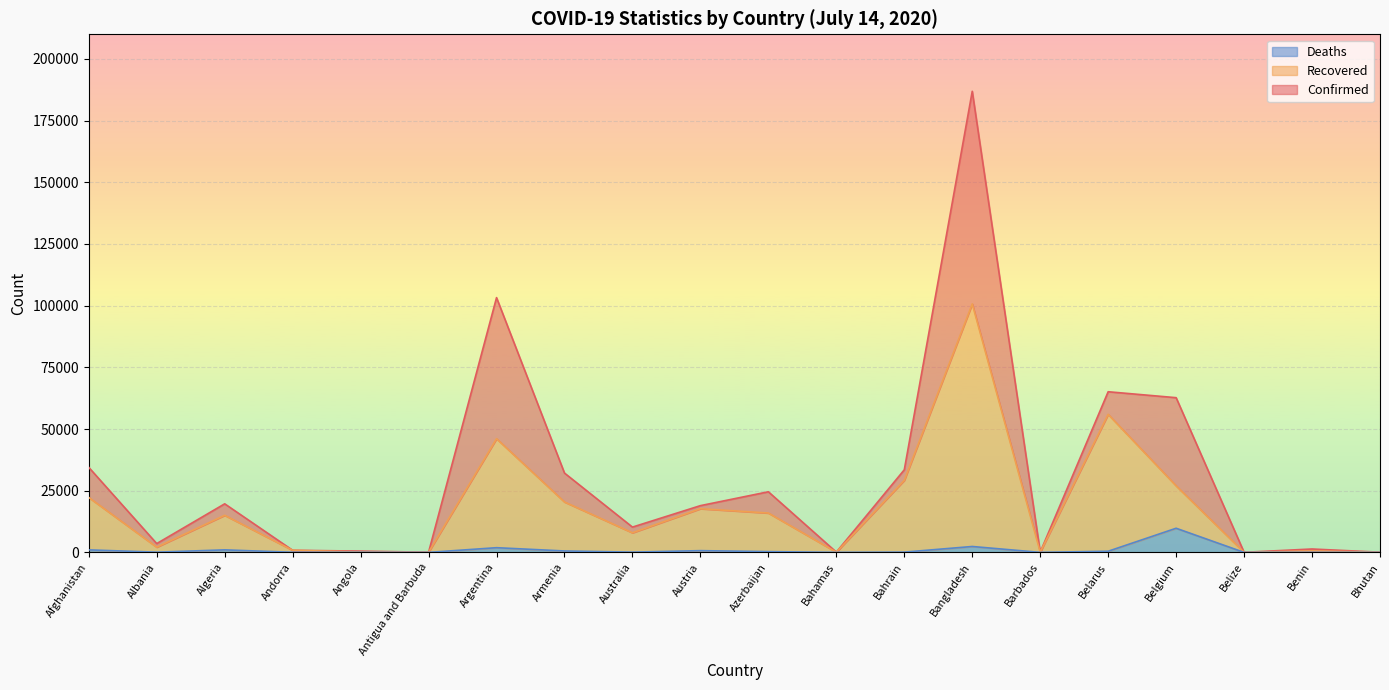

The Deaths series shows 1903 at Argentina. True or false?

True